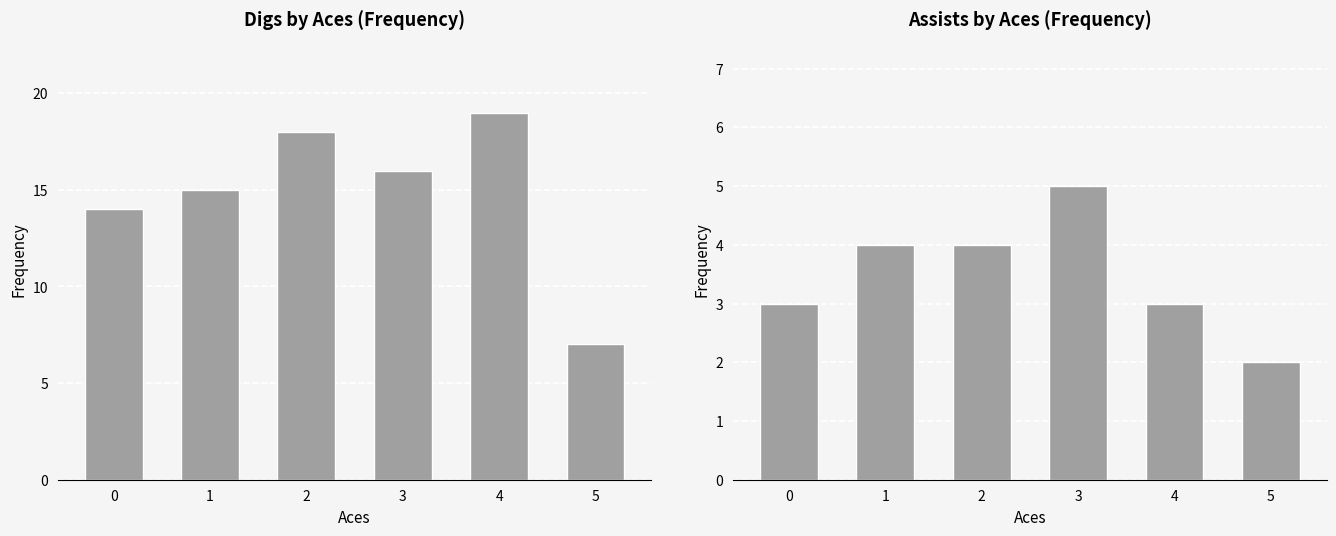

Reading left to right, list all the values displayed in this chart.

Digs: 14	15	18	16	19	7
Assists: 3	4	4	5	3	2